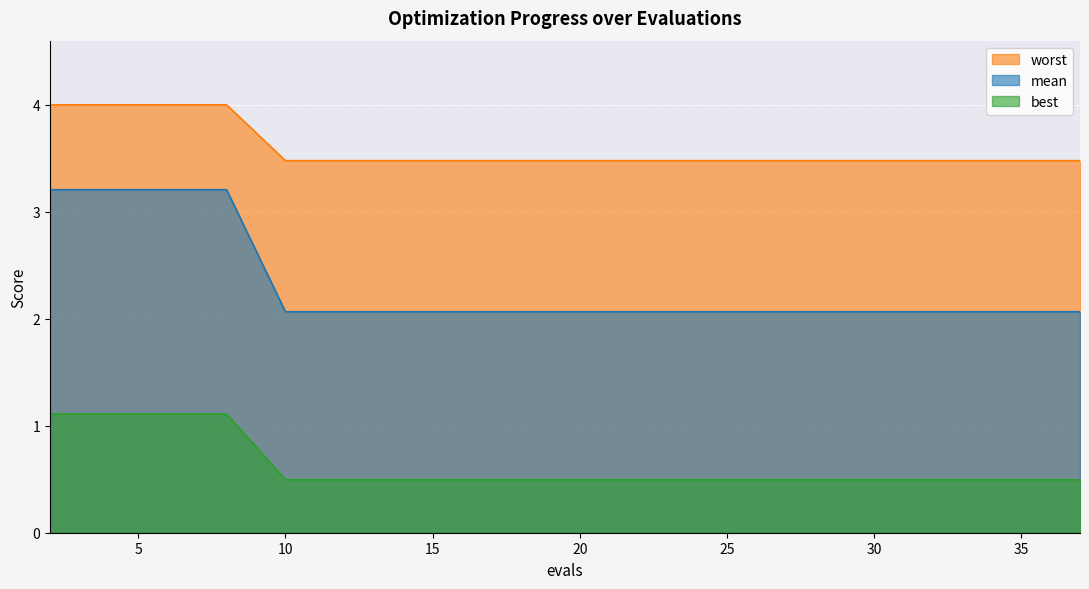

What is the highest value of the worst series?

4.0